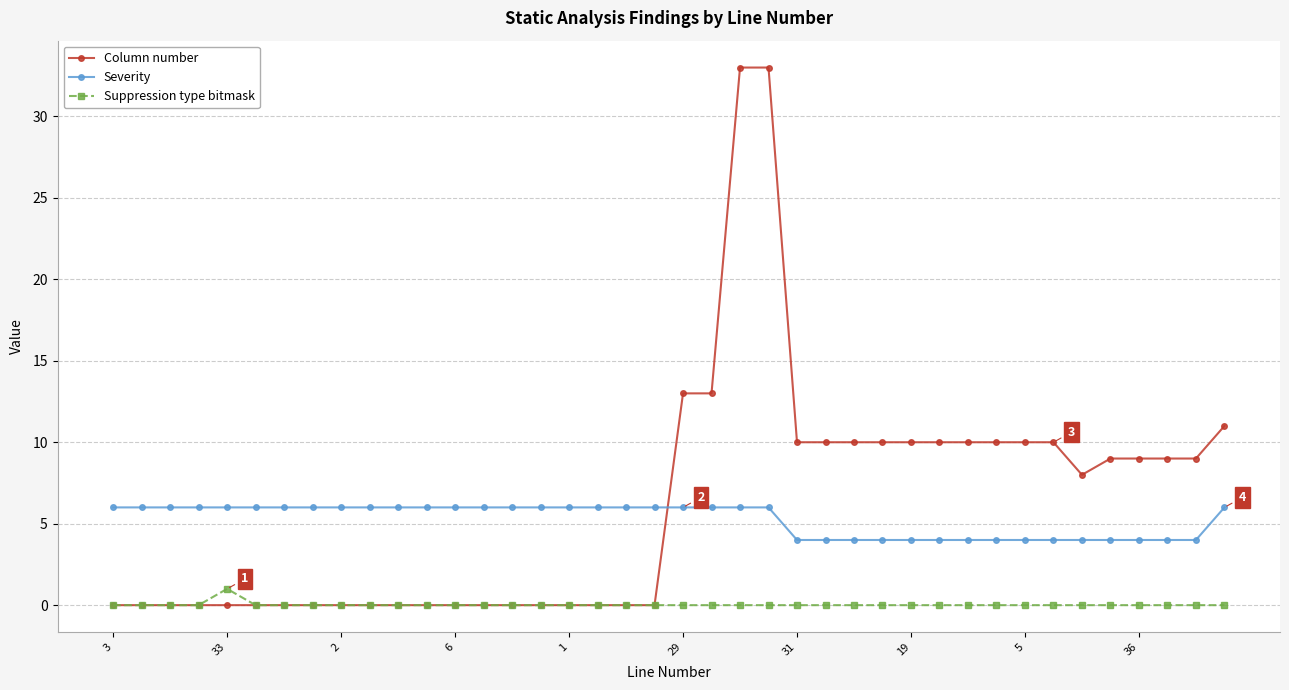

Which series has the widest spread of values?

Column number